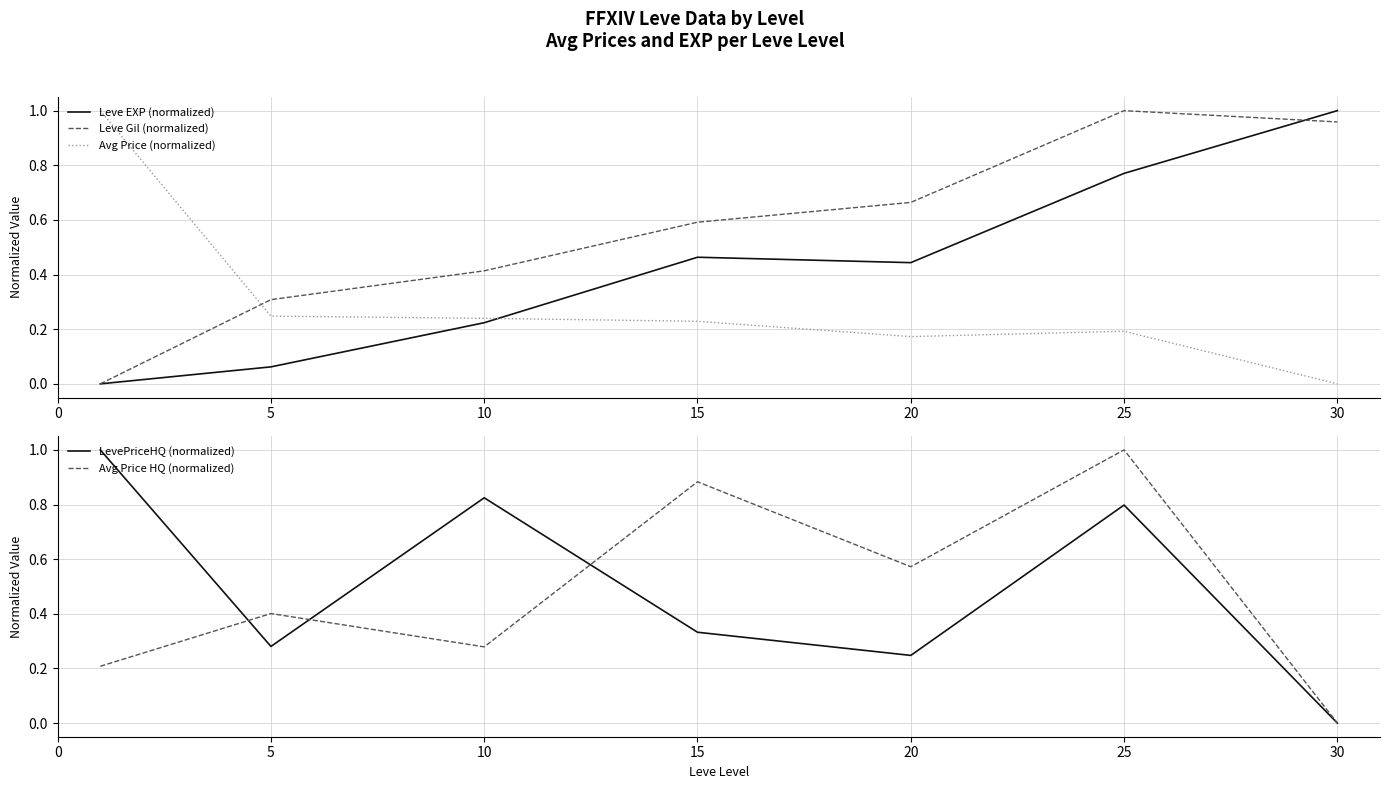

Which category has the highest value across all series?

30